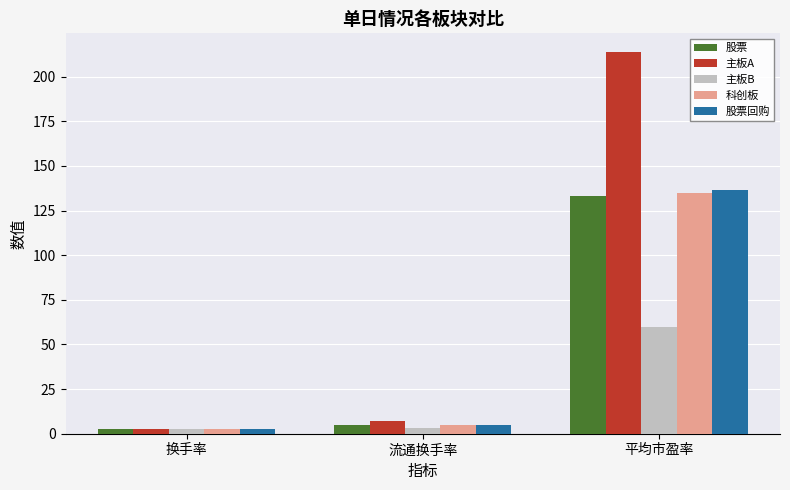

The value of 主板B at 平均市盈率 is 91.2. True or false?

False